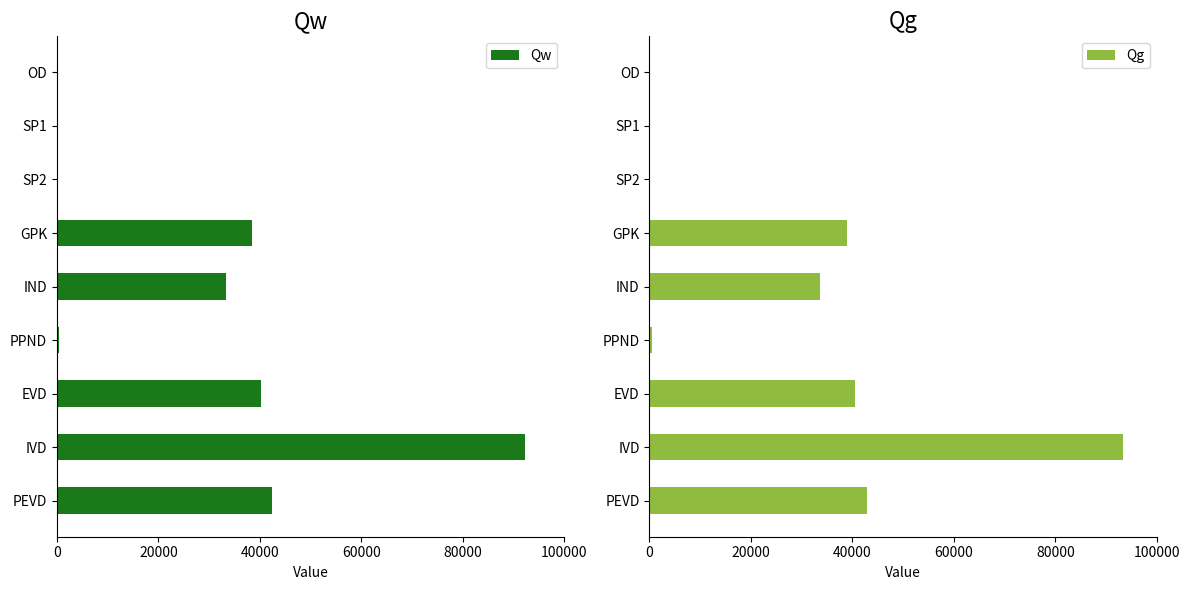

What is the sum of all Qw values?

247443.7